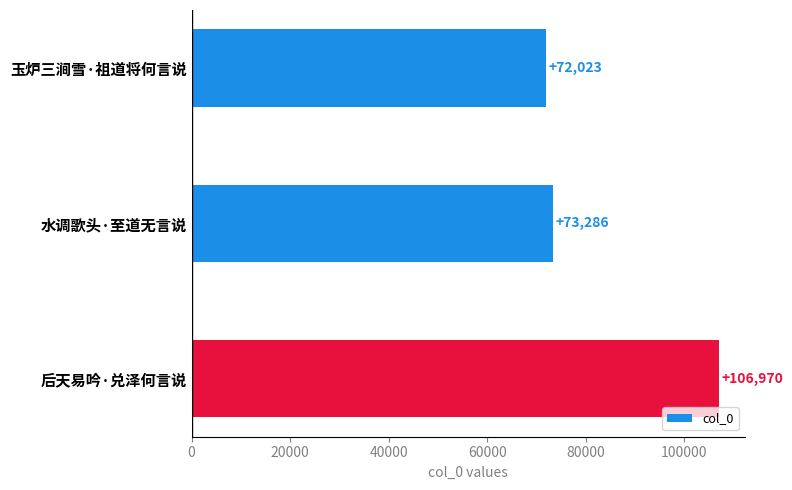

Between 水调歌头·至道无言说 and 后天易吟·兑泽何言说, which is larger?

后天易吟·兑泽何言说